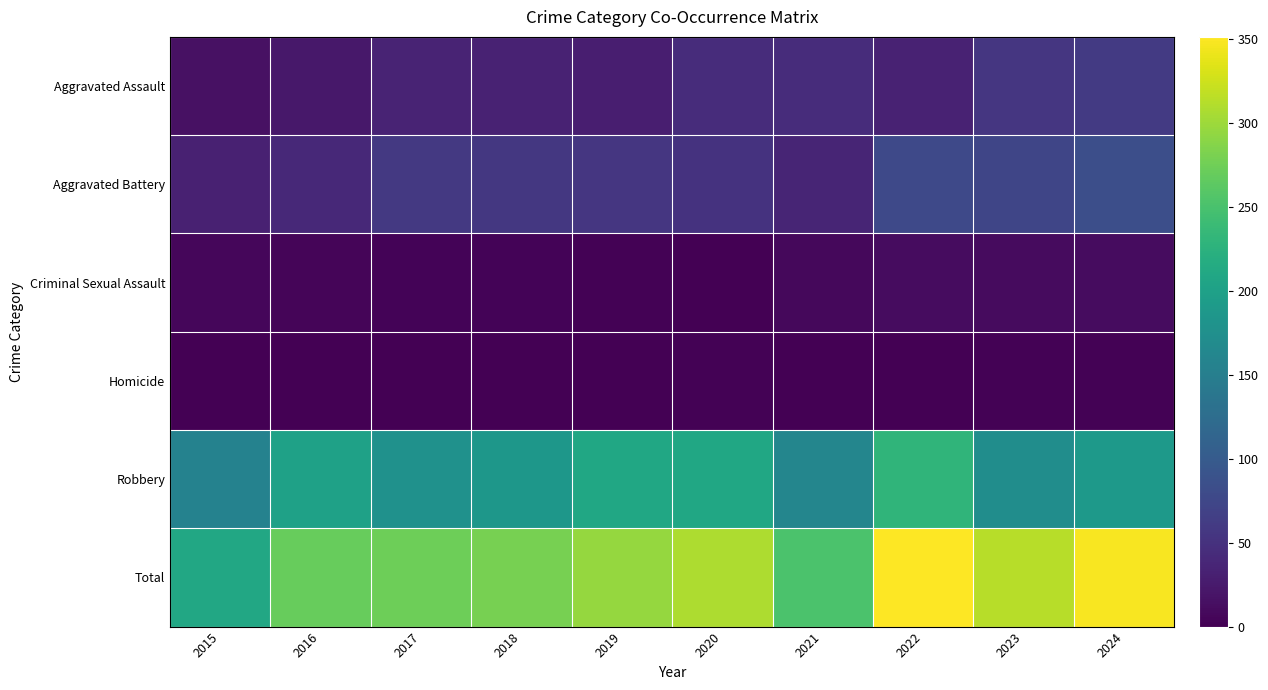

What is the total value across all series at 2020?

616